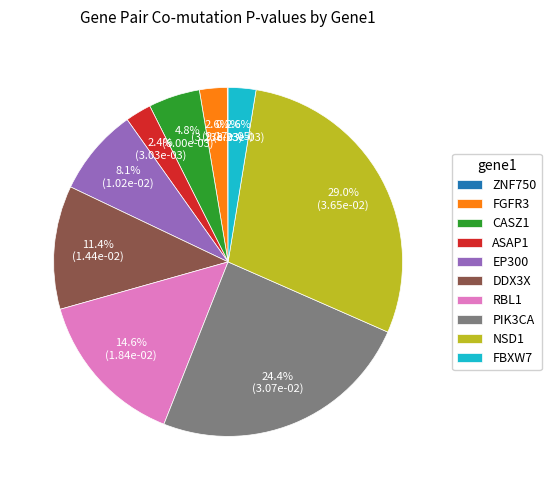

Does any single category account for the majority?

No